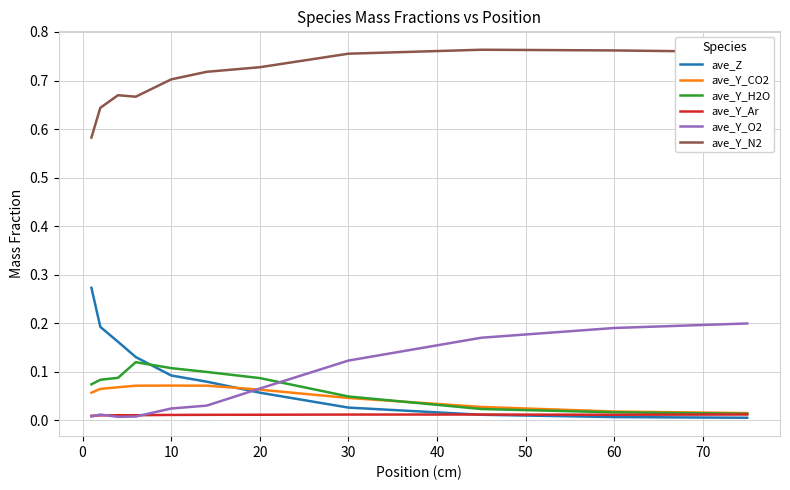

Which series has the largest range (max minus min)?

ave_Z